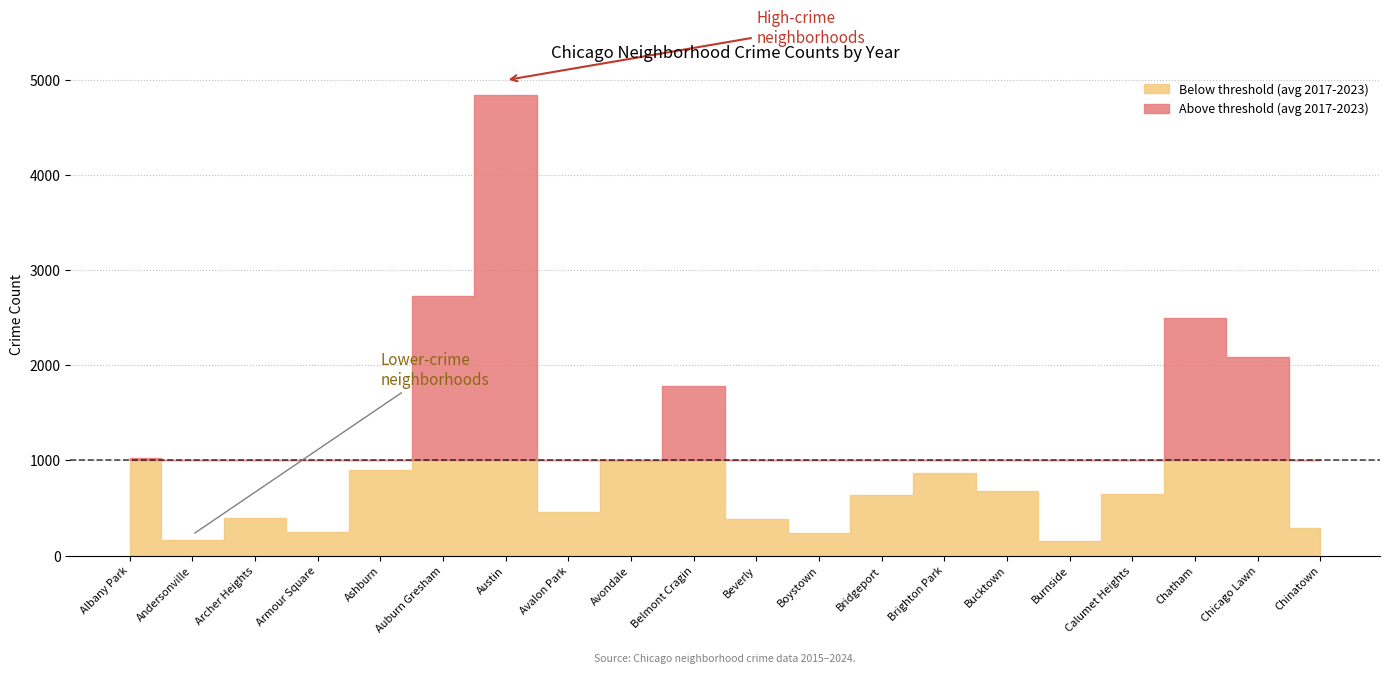

Where is the first local maximum for 2018?

Archer Heights